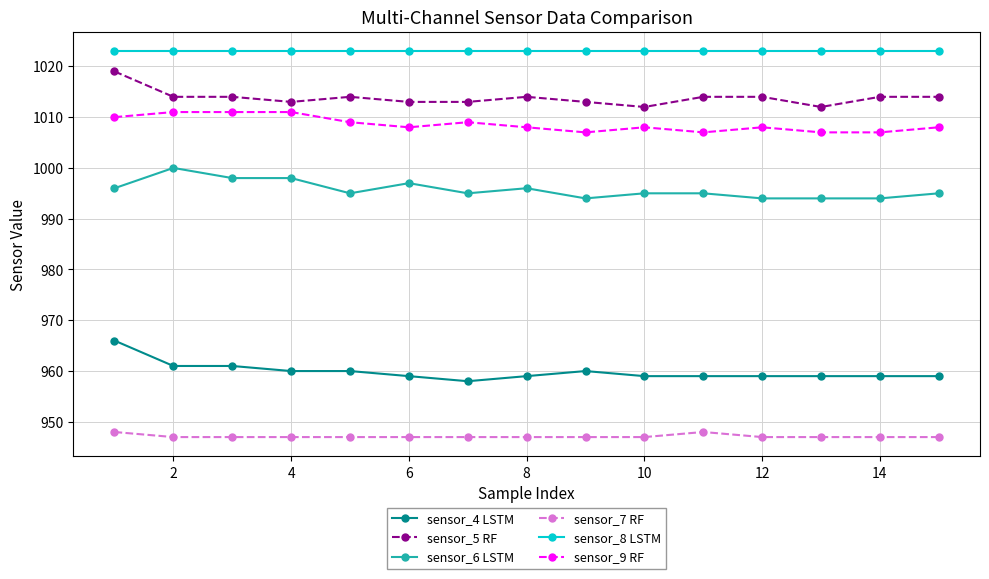

What is the greatest value displayed?

1023